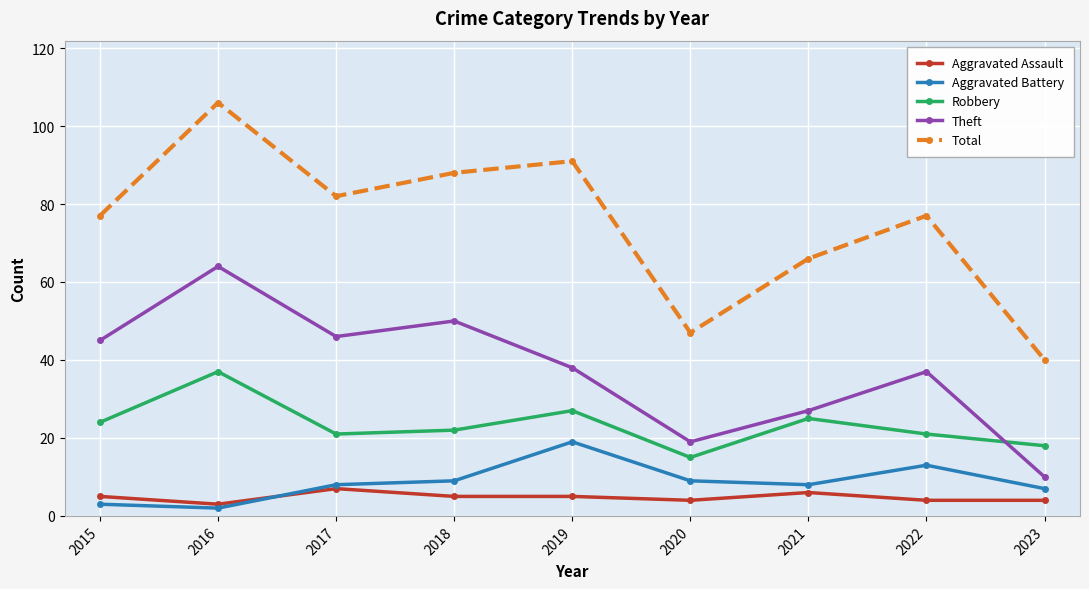

What is the lowest value of the Robbery series?

15